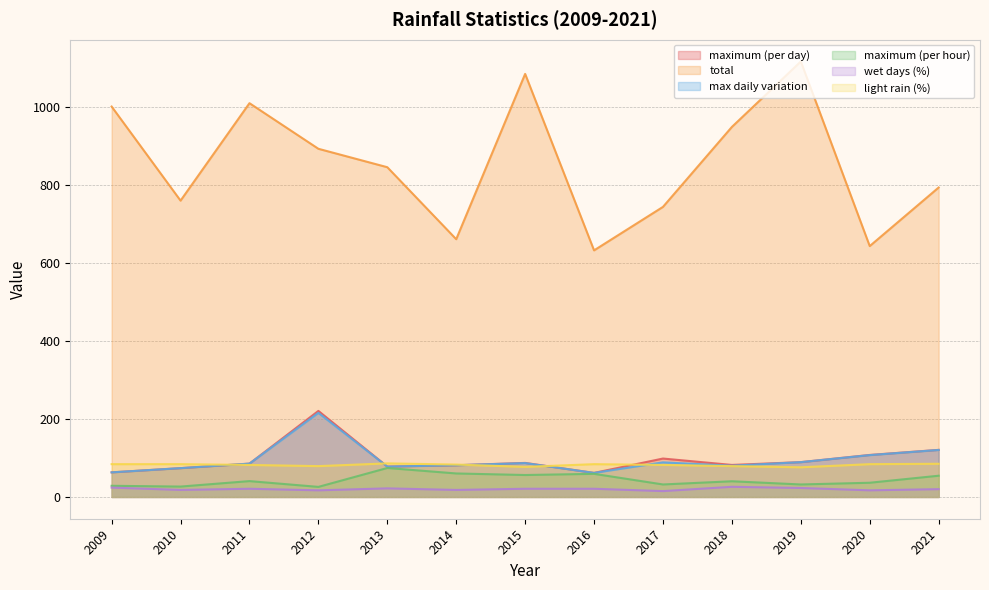

What is the value of the max daily variation point at the 12th from the left?

107.2